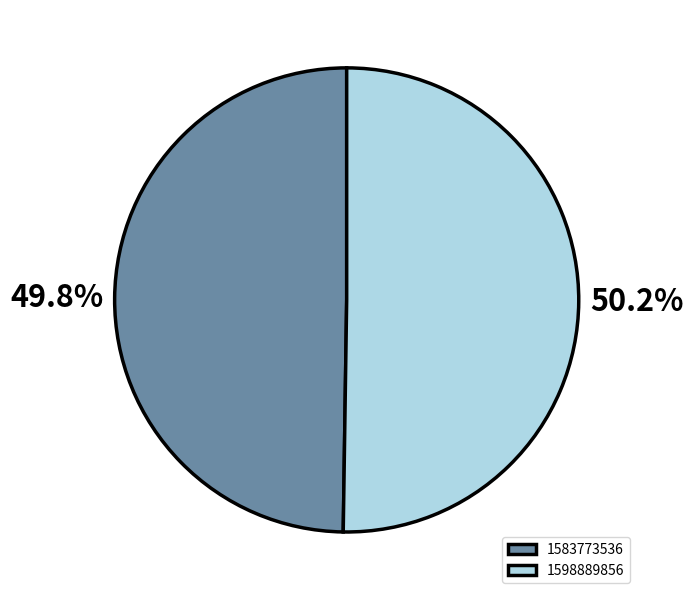

Is there a majority slice in this chart?

Yes